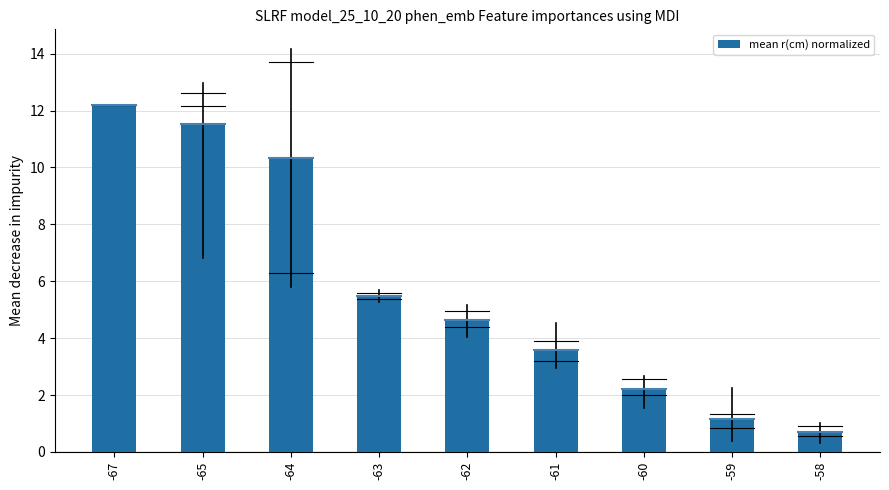

Is it true that the value at -67 is 8.3?

False